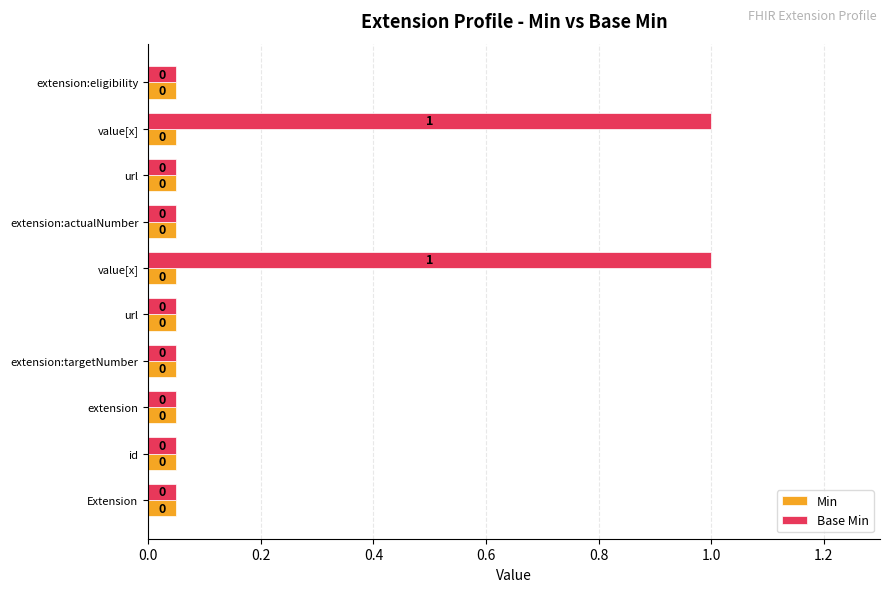

How many data points does each series have?

10